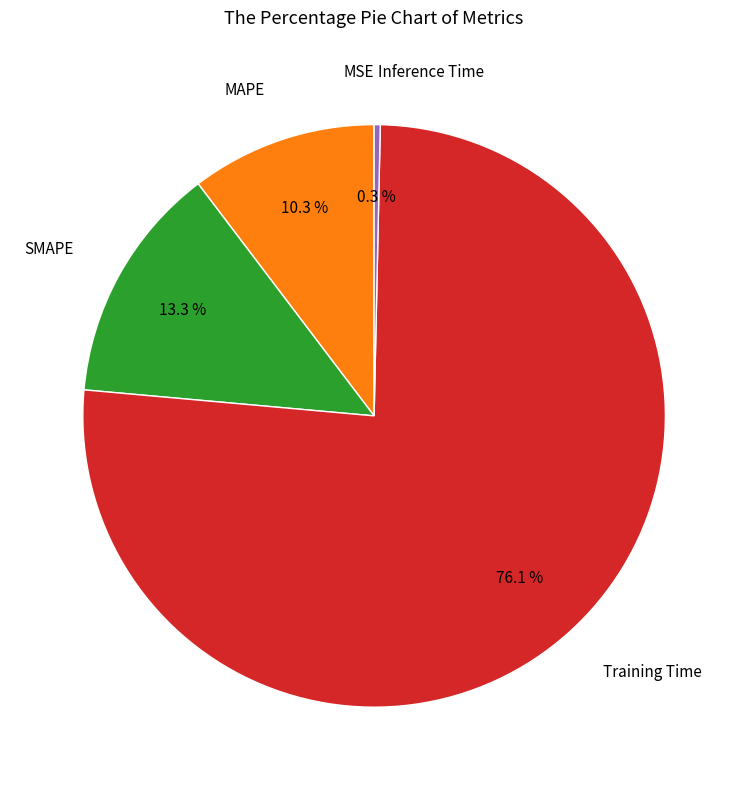

The Inference Time slice represents 0% of the pie. True or false?

True